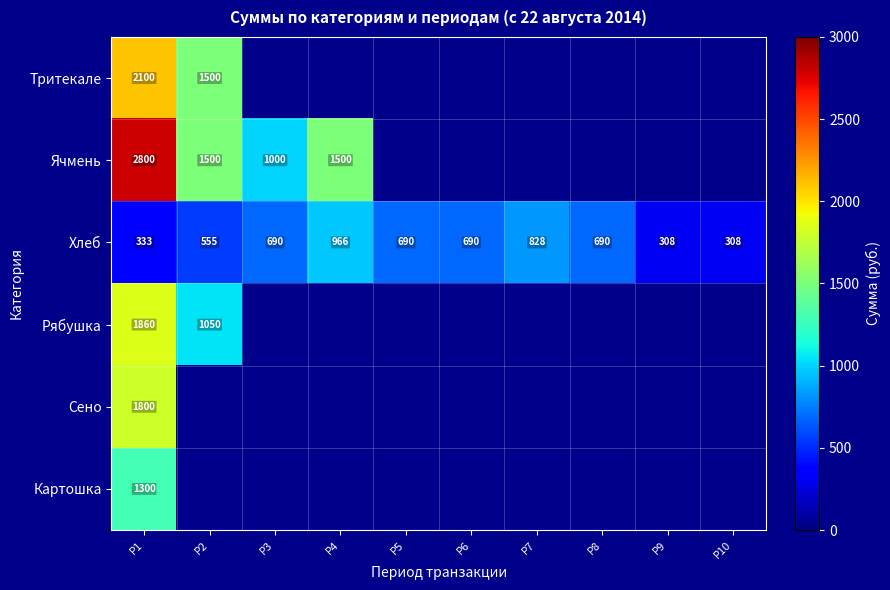

The value of Тритекале at P2 is 1500. True or false?

True